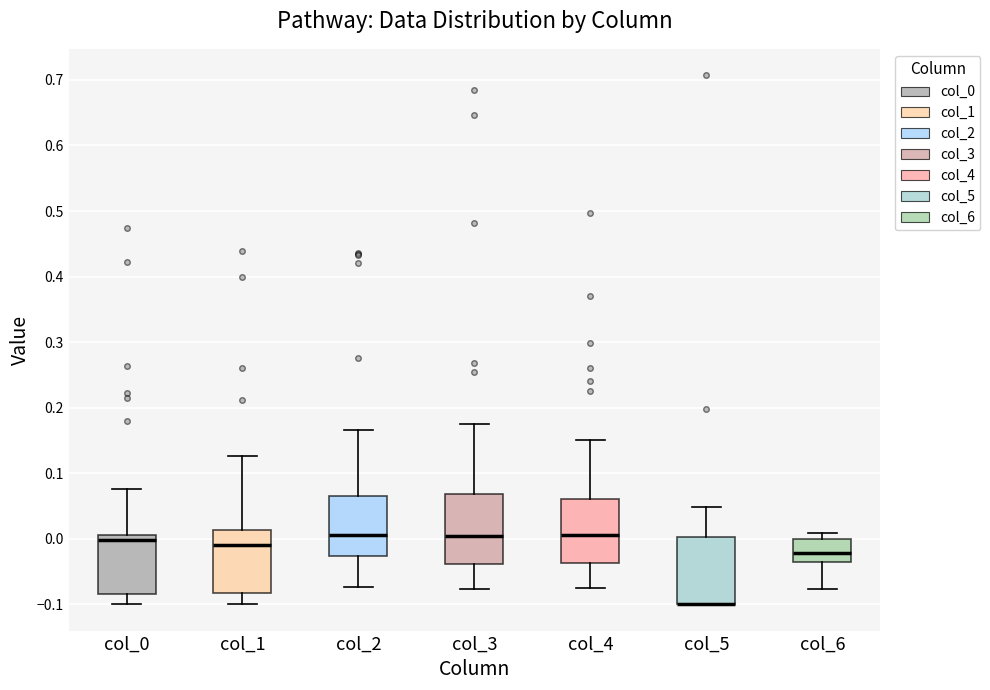

Reading left to right, read every box against the y-axis: the position of its median line, the range the box covers, and the ends of its whiskers. The values are not printed on the chart, so give them approximately, as read against the axis.

col_0: median 0.00, box -0.08 to 0.01, whiskers -0.10 to 0.08
col_1: median -0.01, box -0.08 to 0.01, whiskers -0.10 to 0.13
col_2: median 0.01, box -0.03 to 0.07, whiskers -0.07 to 0.17
col_3: median 0.00, box -0.04 to 0.07, whiskers -0.08 to 0.17
col_4: median 0.01, box -0.04 to 0.06, whiskers -0.07 to 0.15
col_5: median -0.10 (drawn on the box's lower edge), box -0.10 to 0.00, whiskers -0.10 to 0.05
col_6: median -0.02, box -0.04 to 0.00, whiskers -0.08 to 0.01